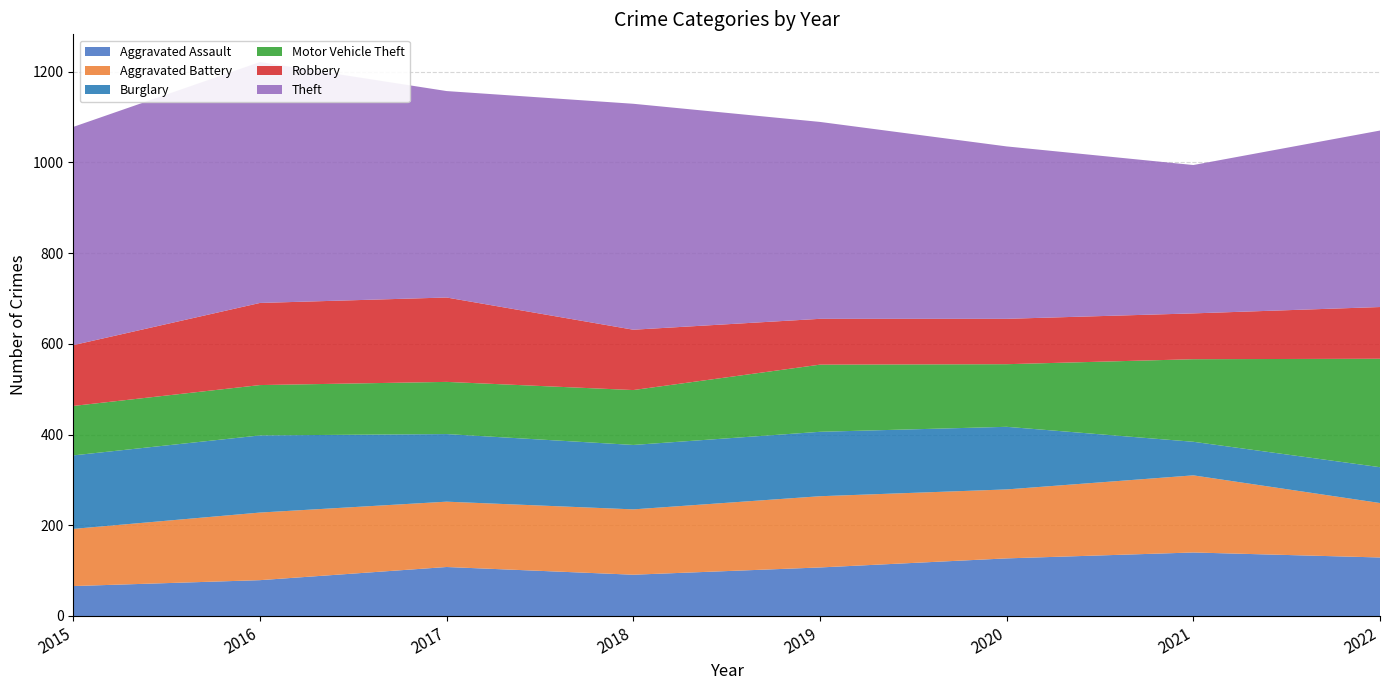

Reading right to left, what are all the values shown in this chart?

Aggravated Assault: 129	140	127	107	91	108	79	66
Aggravated Battery: 120	170	152	157	144	144	149	126
Burglary: 79	74	138	142	142	149	170	162
Motor Vehicle Theft: 239	182	138	148	121	115	111	109
Robbery: 114	101	100	101	133	186	181	134
Theft: 389	327	380	434	498	455	531	481